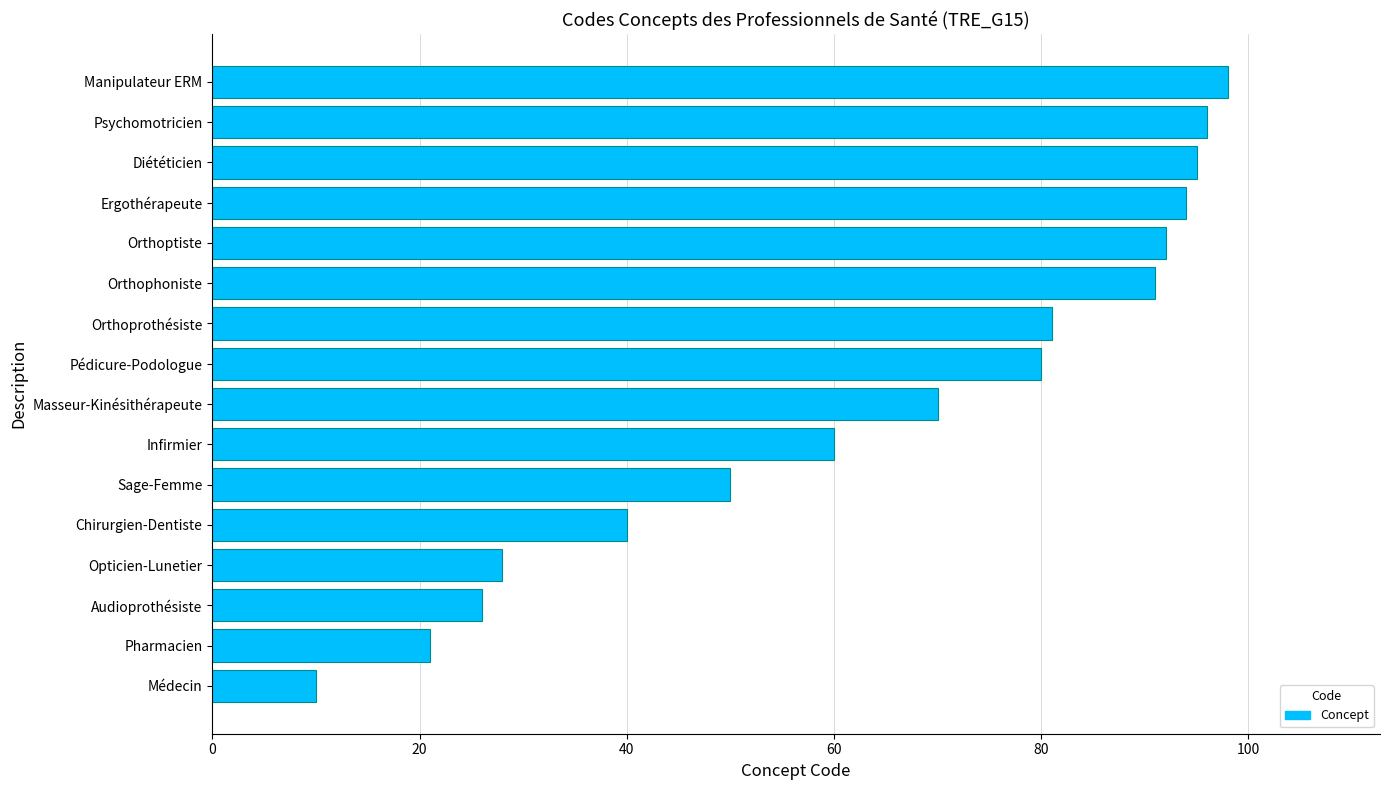

What is the maximum value shown in the chart?

98